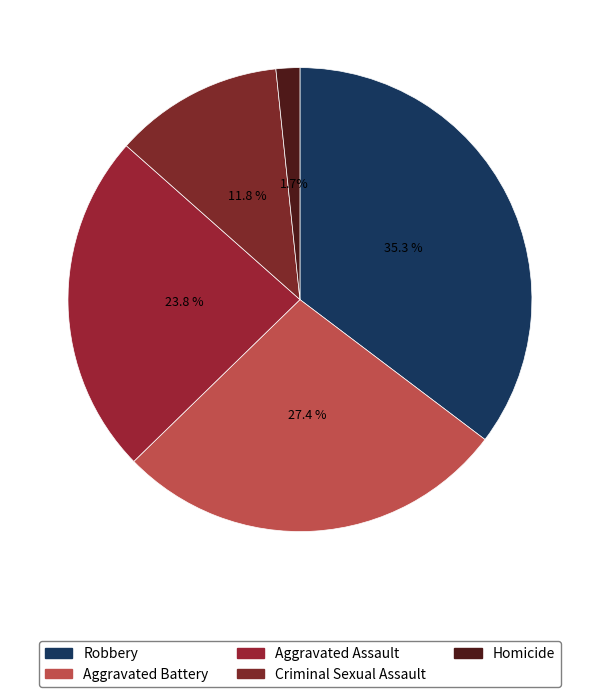

How many segments does this pie chart have?

5